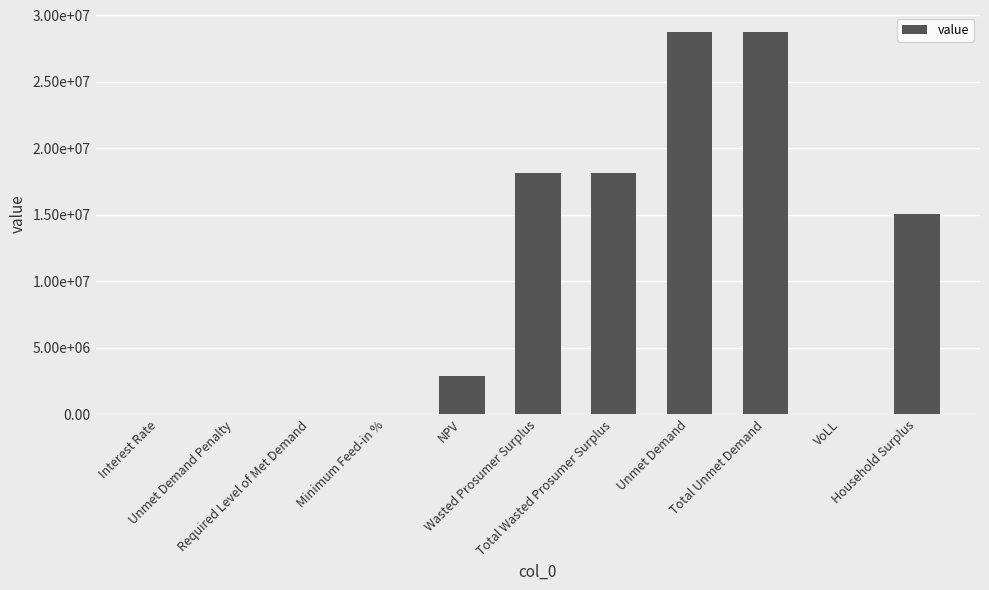

The chart shows a value of 49063258.4 at Total Unmet Demand. True or false?

False